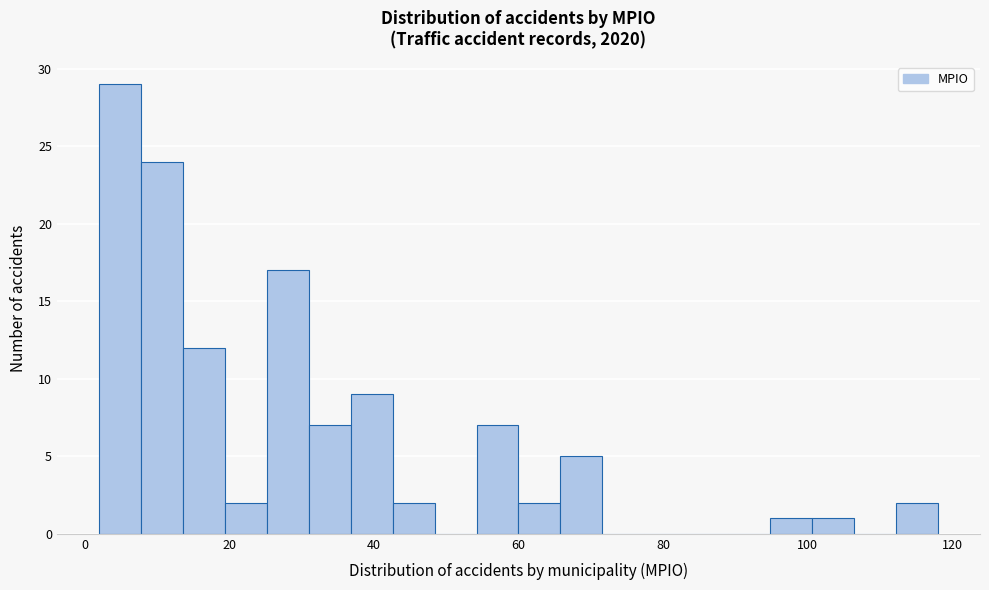

Around what value on the x-axis is the tallest bar? Give the approximate position of its centre, as read against the axis.

4